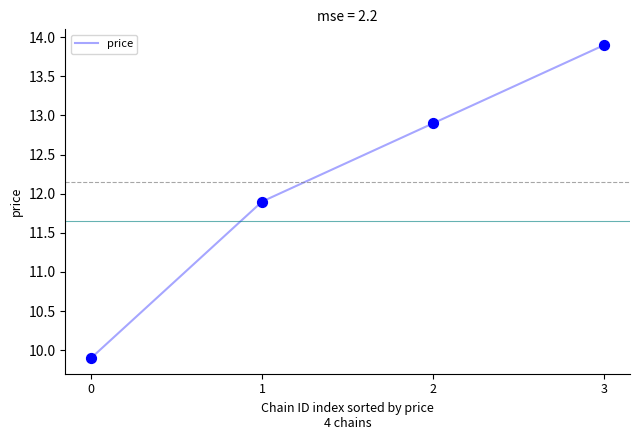

What is the change in value from 1 to 3?

+2.0